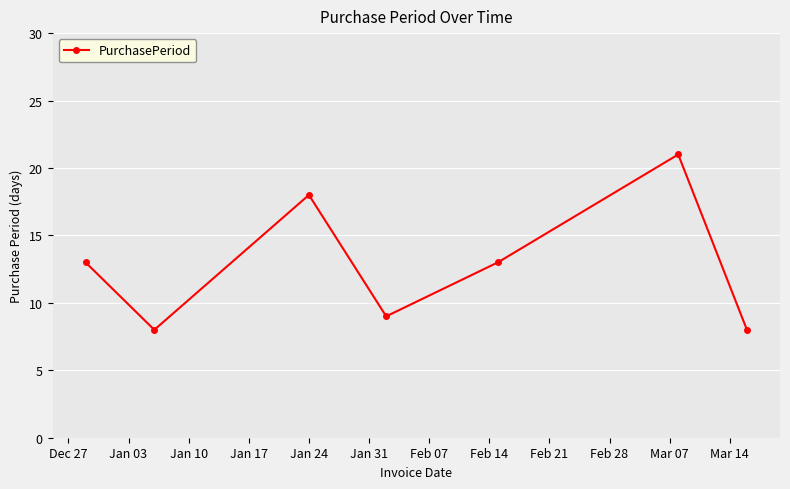

How many interior local peaks (higher than both neighbors) does the data have?

2